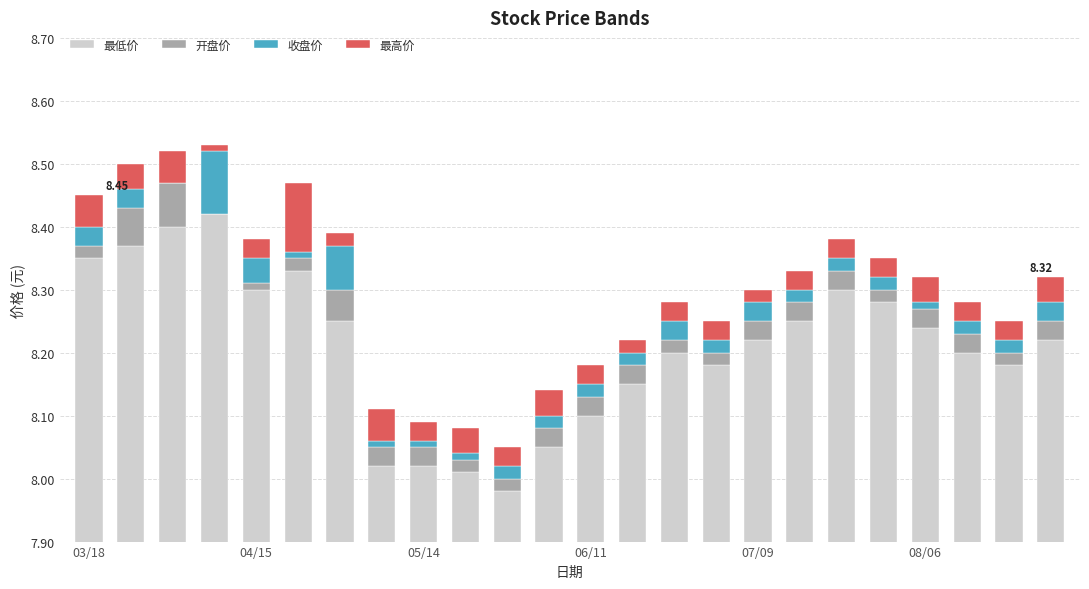

What is the maximum value for 收盘价?

0.1